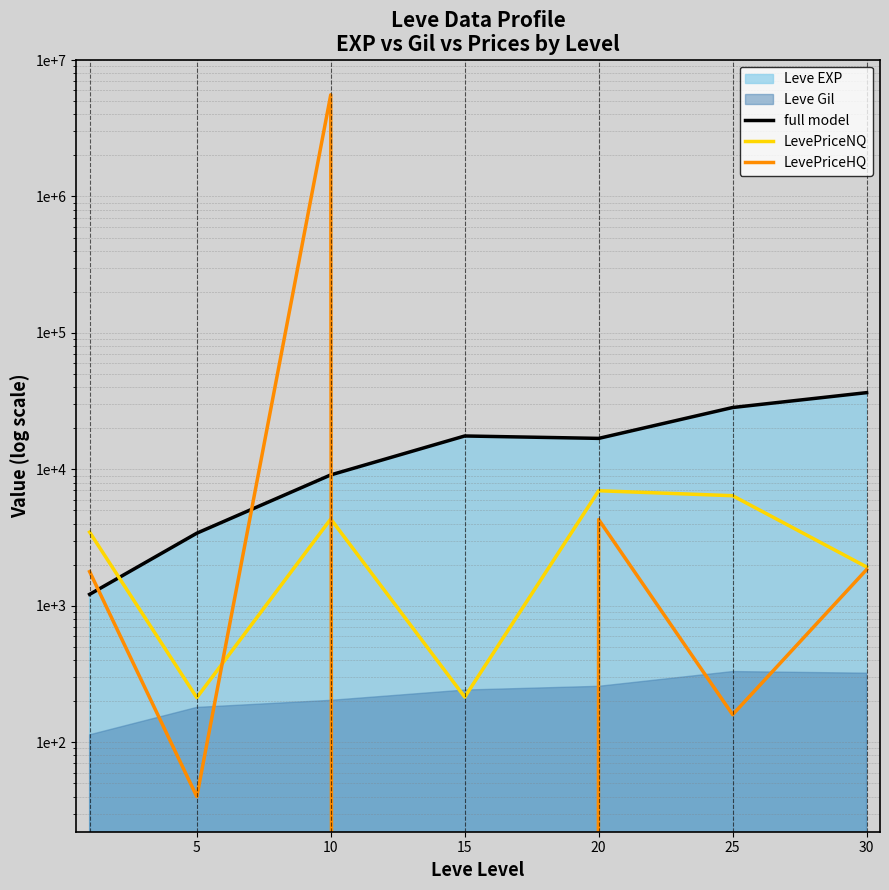

At which category does full model reach its first local peak?

15